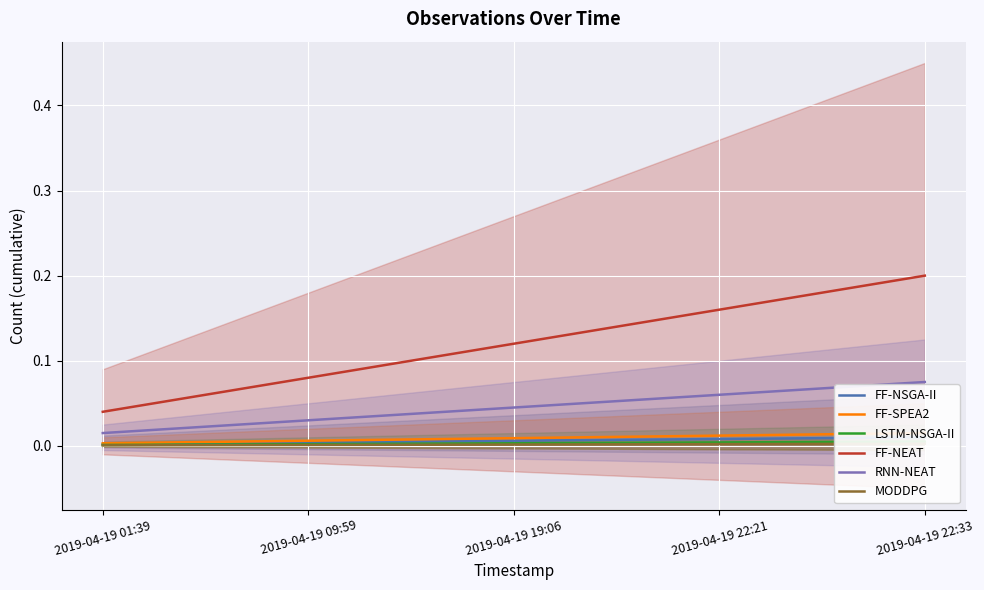

True or false: FF-SPEA2 has more than 1 interior local peaks.

False